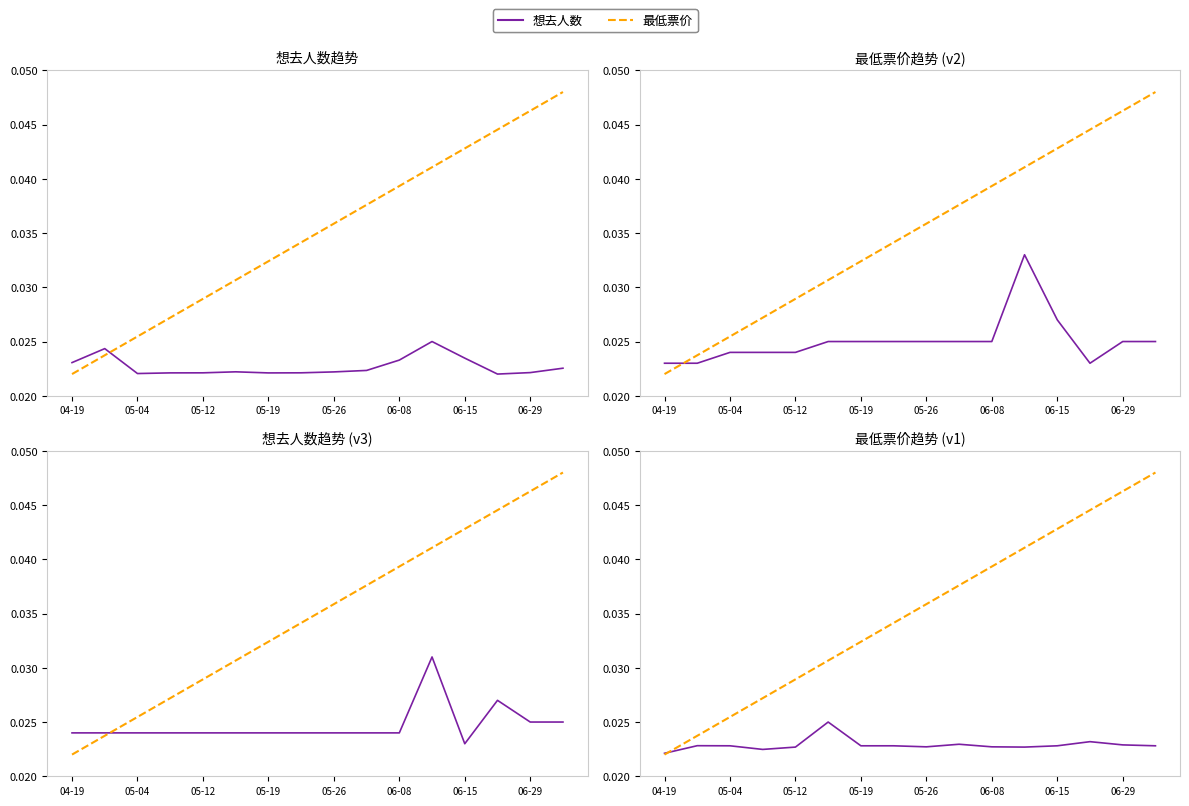

How many series are shown in this chart?

2